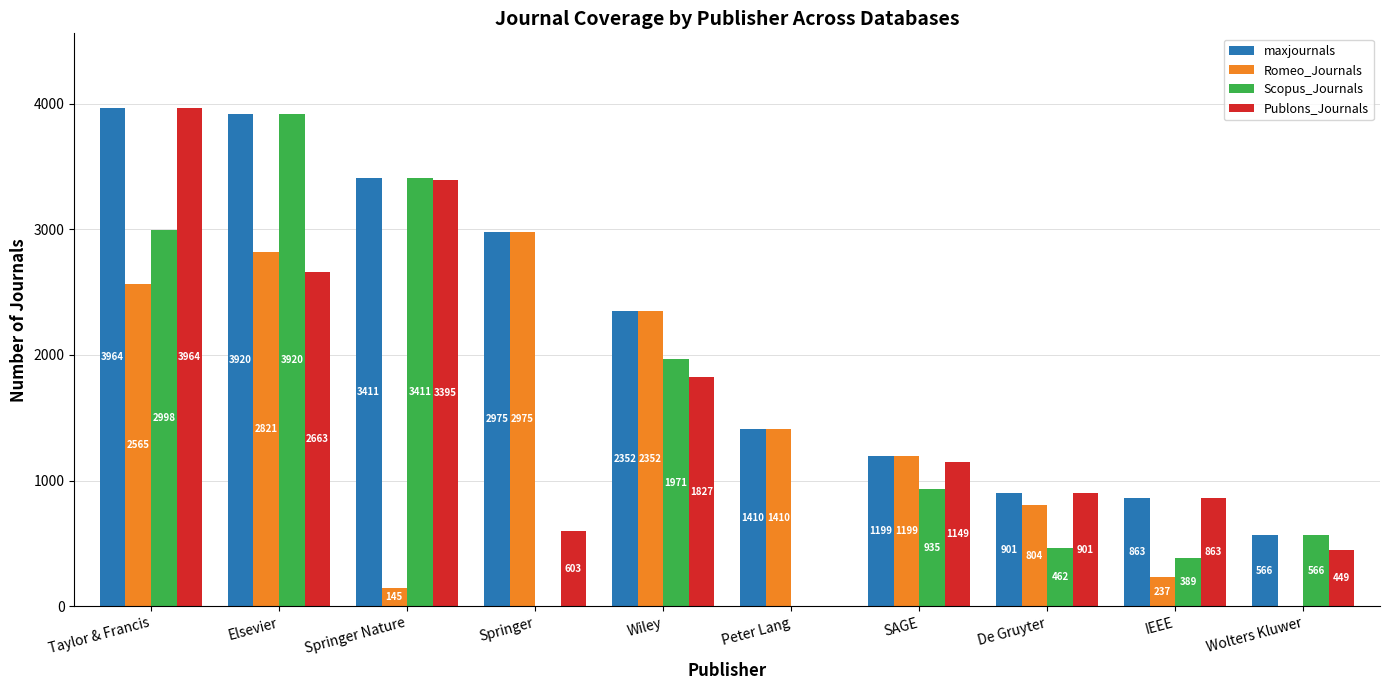

What is the total value across all series at Springer?

6553